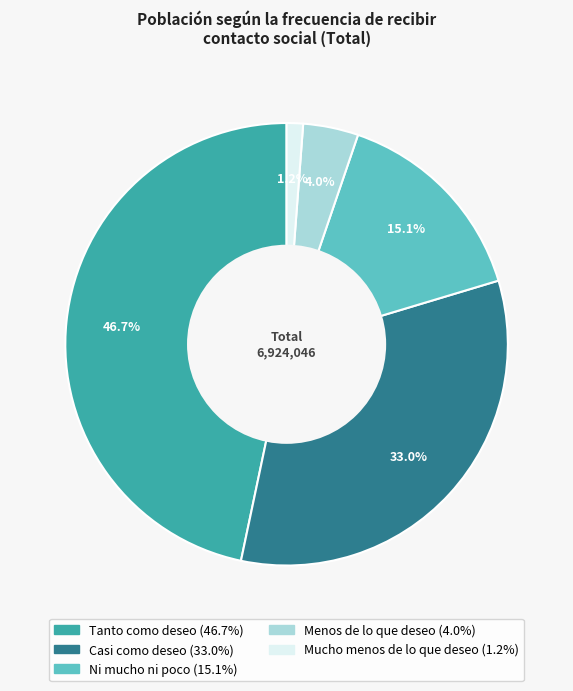

Which category has the biggest portion of the pie?

Tanto como deseo